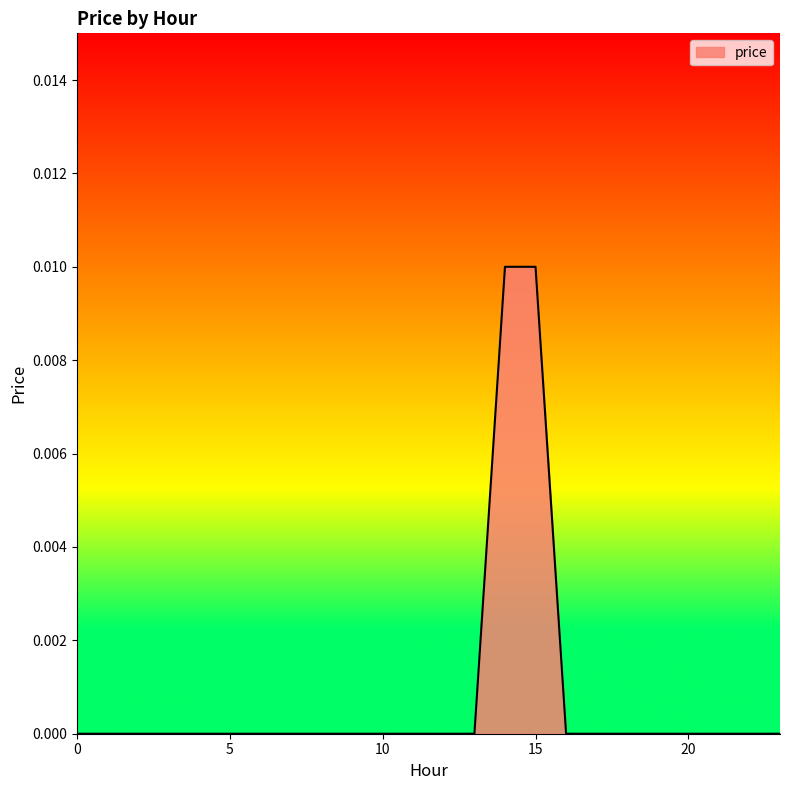

How many values are between 0 and 1?

24